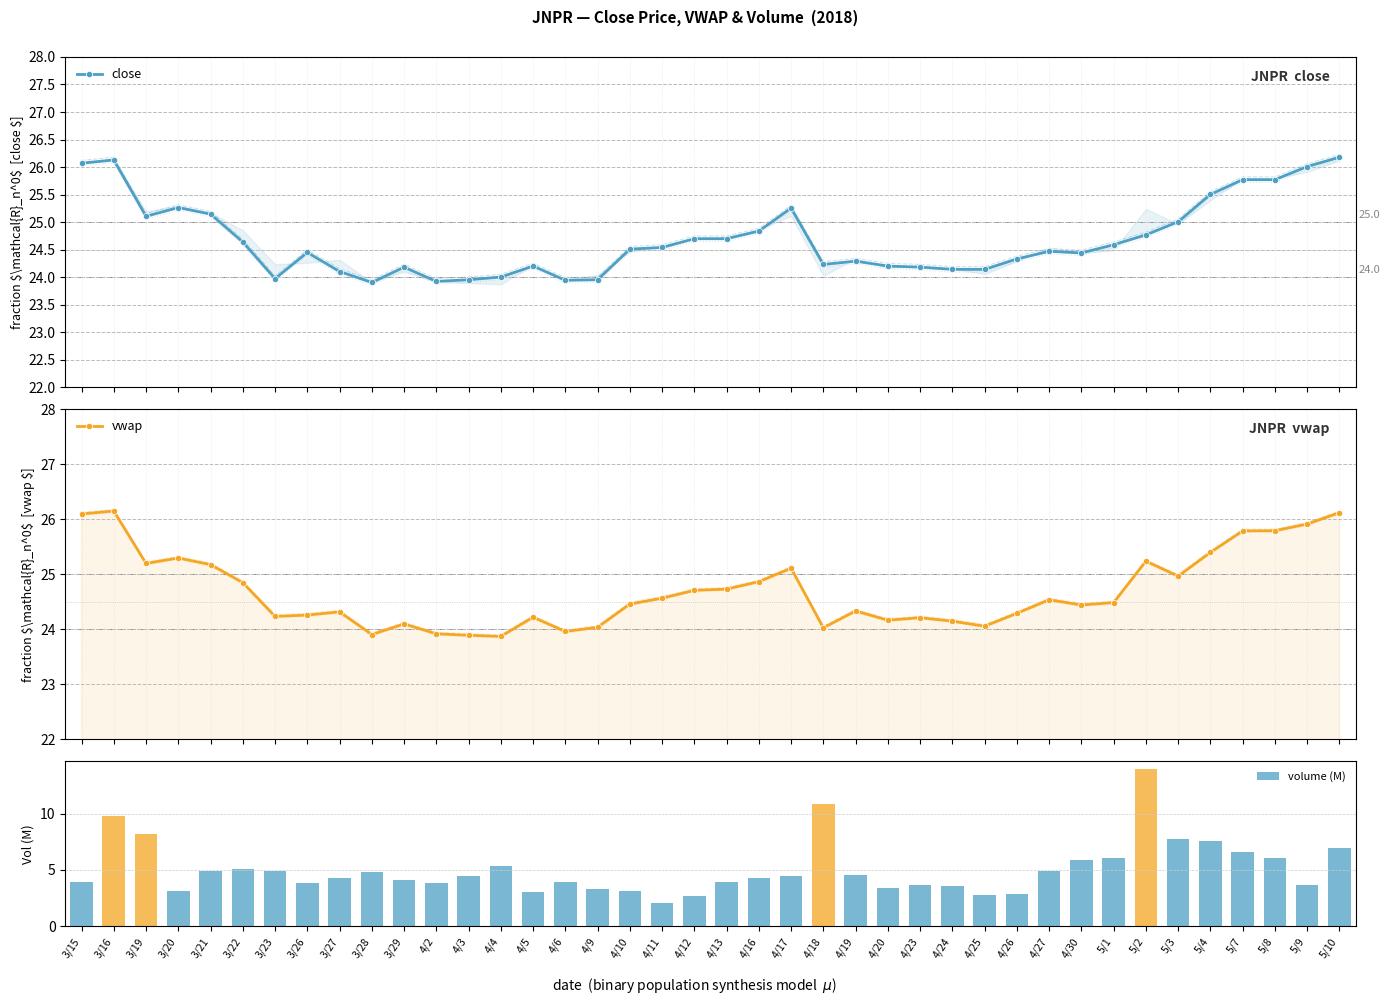

Is it true that vwap equals 24.2 at 4/23?

True